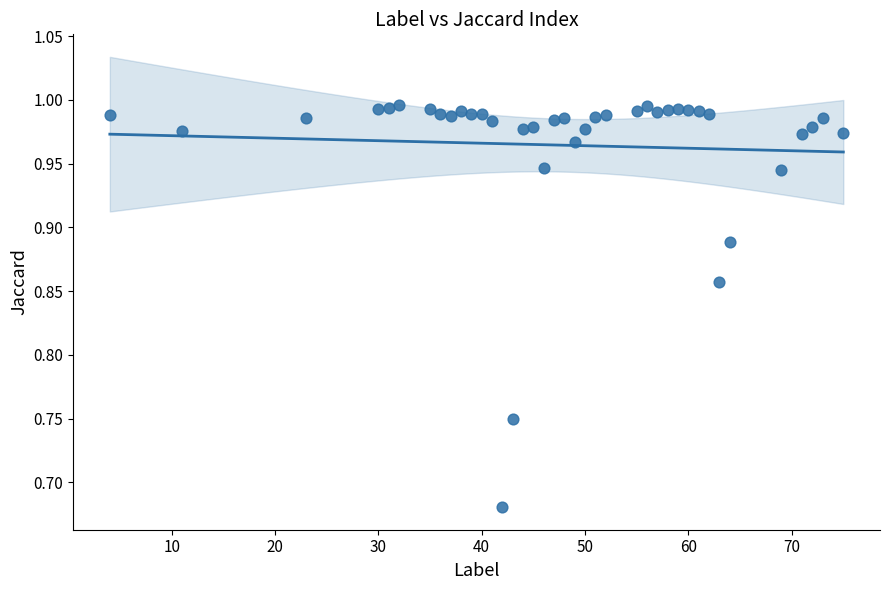

What is the range of Y values (max minus min)?

0.3